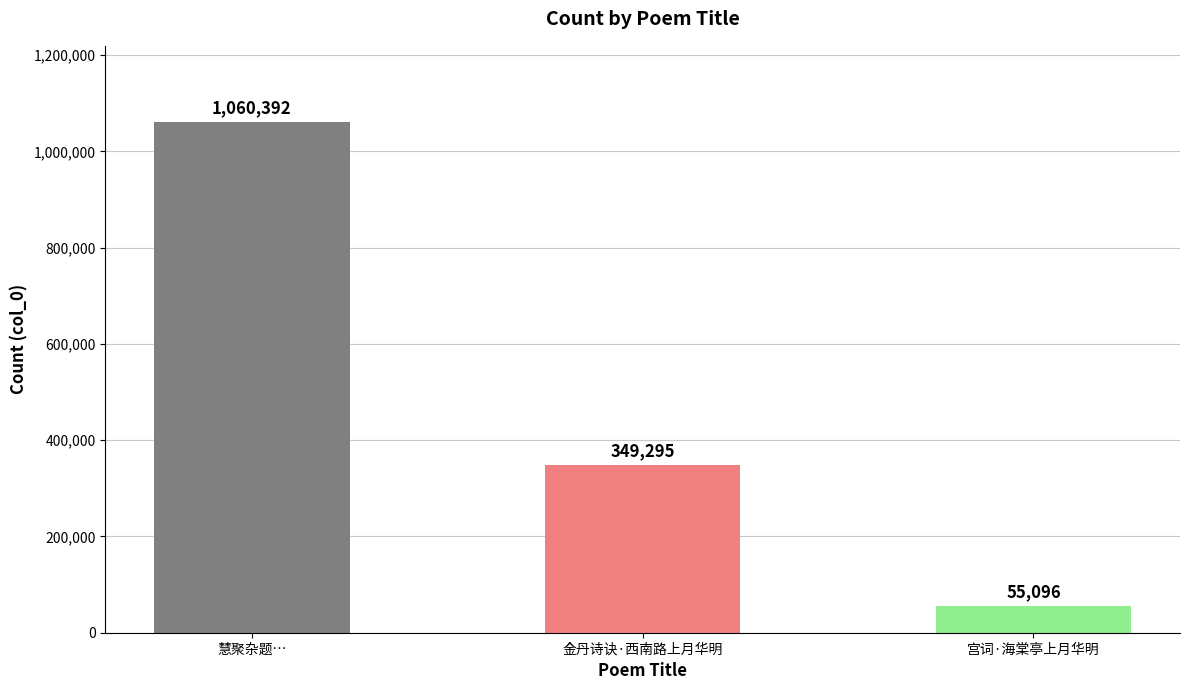

What is the ratio of the value at 慧聚杂题… to the value at 金丹诗诀·西南路上月华明?

3.0